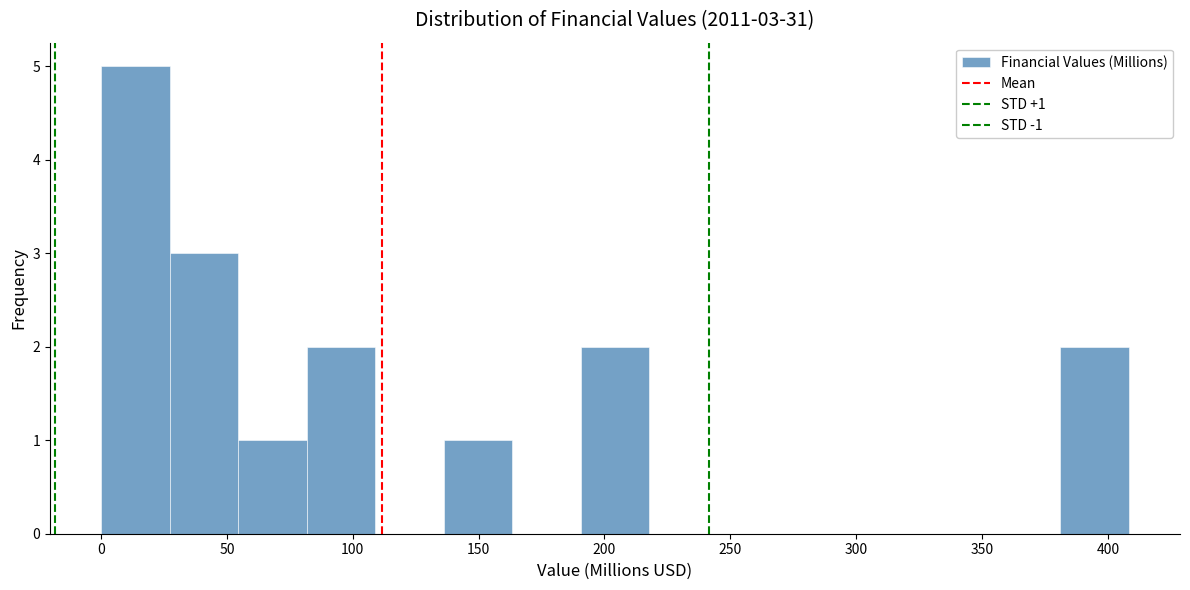

Which range on the x-axis has the tallest bar?

0 to 25